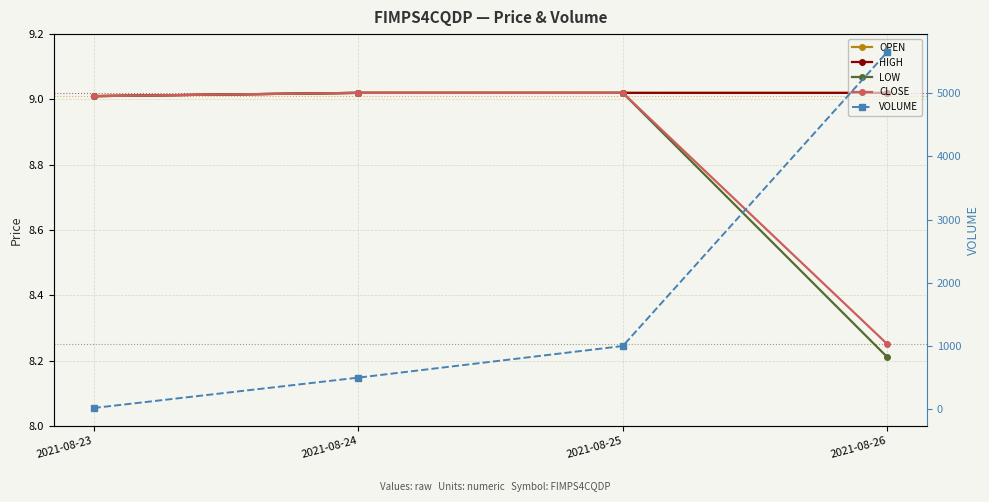

Is this an area chart (filled region under the line)?

No